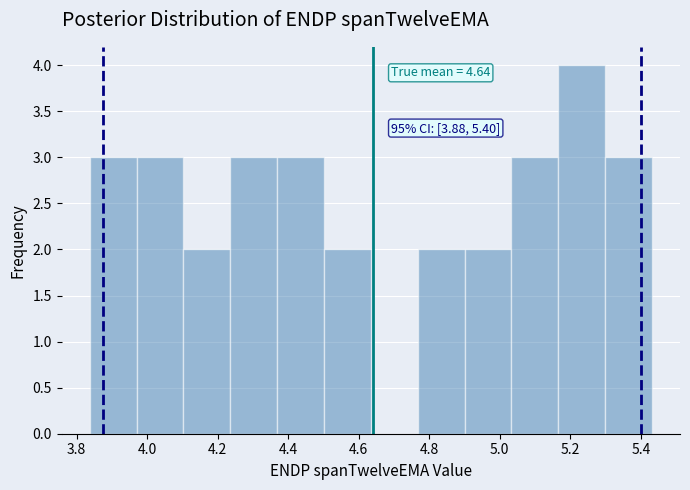

Over which range of the x-axis is the bar tallest?

5.16 to 5.30